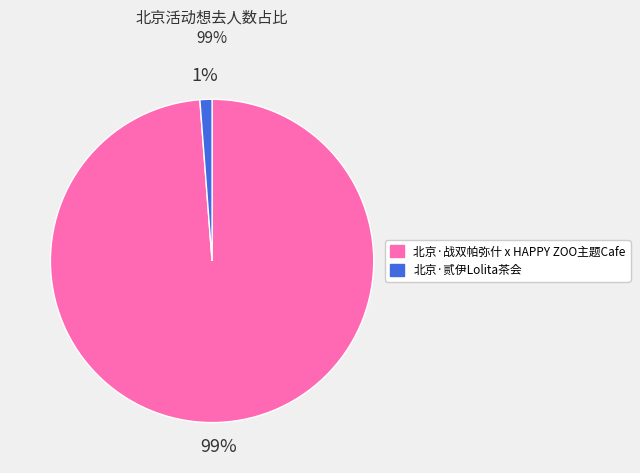

Rank the categories by value from highest to lowest.

北京·战双帕弥什 x HAPPY ZOO主题Cafe, 北京·贰伊Lolita茶会